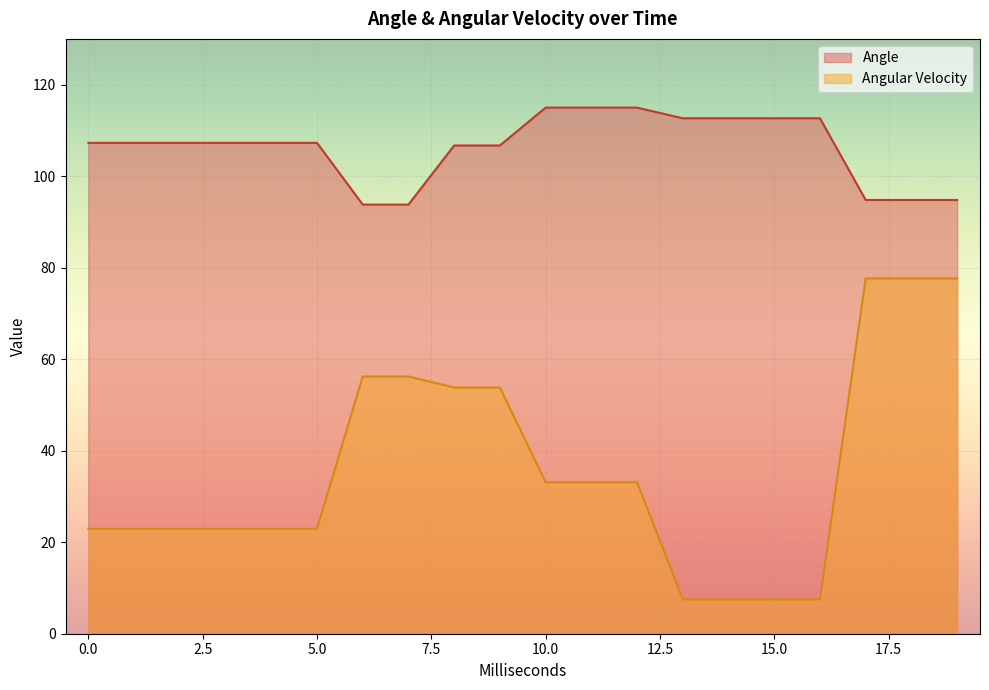

True or false: Angle and Angular Velocity cross at least once.

False